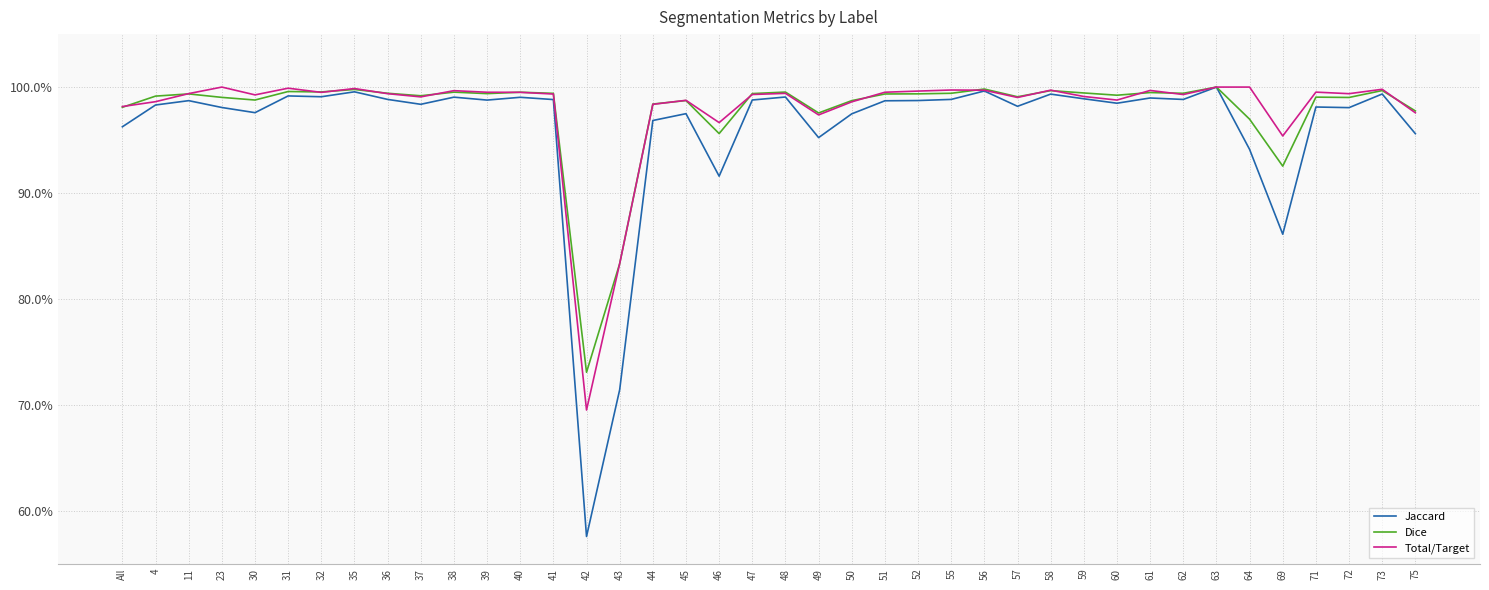

Does the chart display data point markers on the line(s)?

No